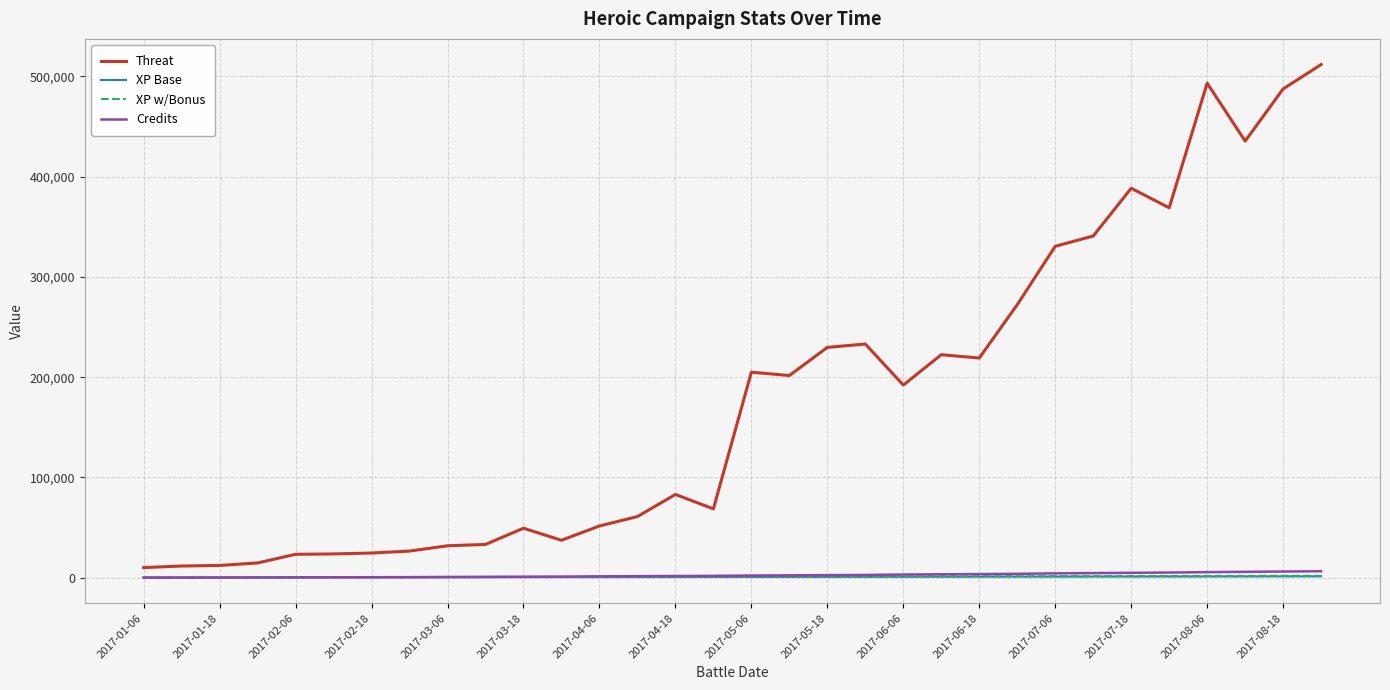

Does the chart display data point markers on the line(s)?

No